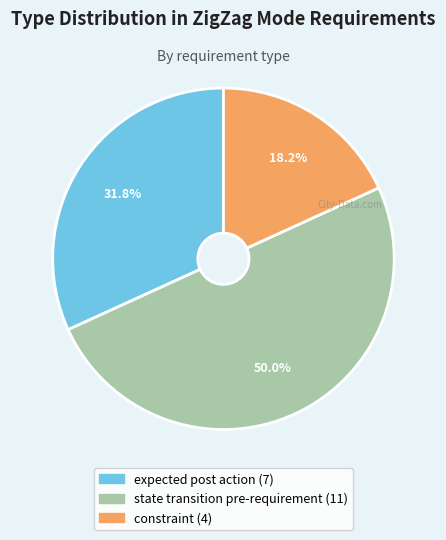

Combined, do state transition pre-requirement and constraint account for over 50%?

Yes